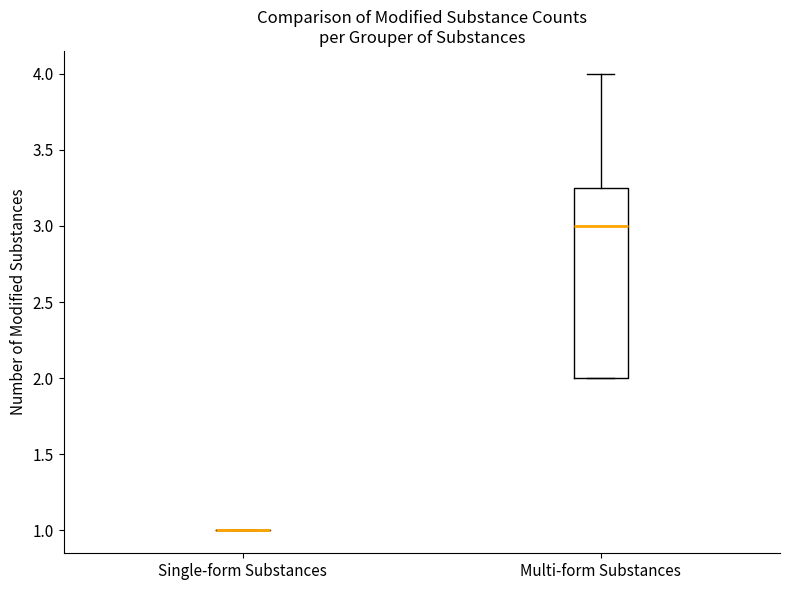

Reading left to right, transcribe this box plot: for each box, give where its median line is, the range the box spans, and where its two whiskers end, as read against the y-axis. The values are not printed on the chart, so give them approximately, as read against the axis.

Single-form Substances: box collapsed to a line at 1.00, whiskers 1.00 to 1.00
Multi-form Substances: median 3.00, box 2.00 to 3.25, whiskers 2.00 to 4.00